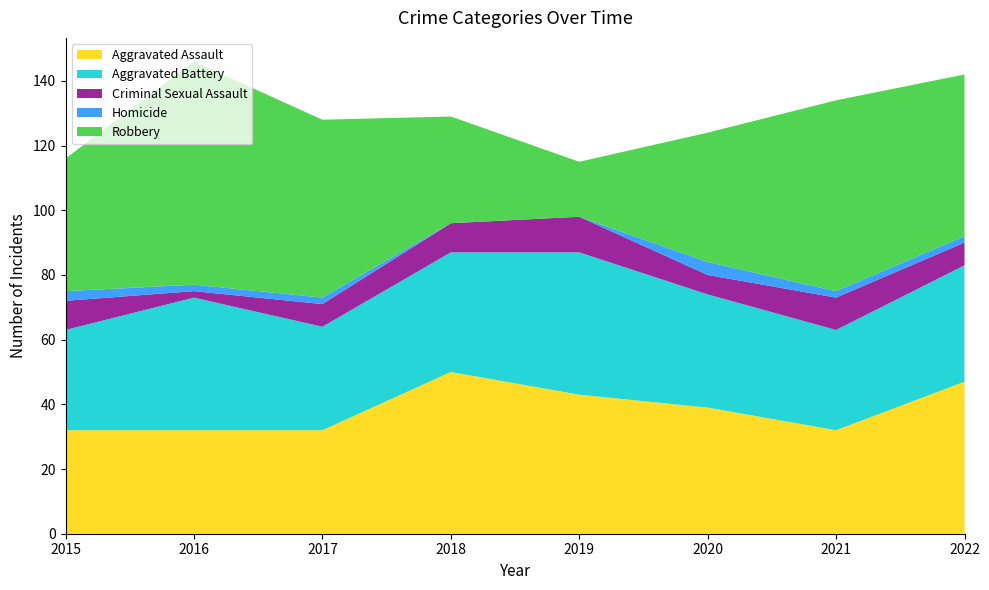

Reading left to right, list all the values displayed in this chart.

Aggravated Assault: 2015=32	2016=32	2017=32	2018=50	2019=43	2020=39	2021=32	2022=47
Aggravated Battery: 2015=31	2016=41	2017=32	2018=37	2019=44	2020=35	2021=31	2022=36
Criminal Sexual Assault: 2015=9	2016=2	2017=7	2018=9	2019=11	2020=6	2021=10	2022=7
Homicide: 2015=3	2016=2	2017=2	2018=0	2019=0	2020=4	2021=2	2022=2
Robbery: 2015=41	2016=69	2017=55	2018=33	2019=17	2020=40	2021=59	2022=50